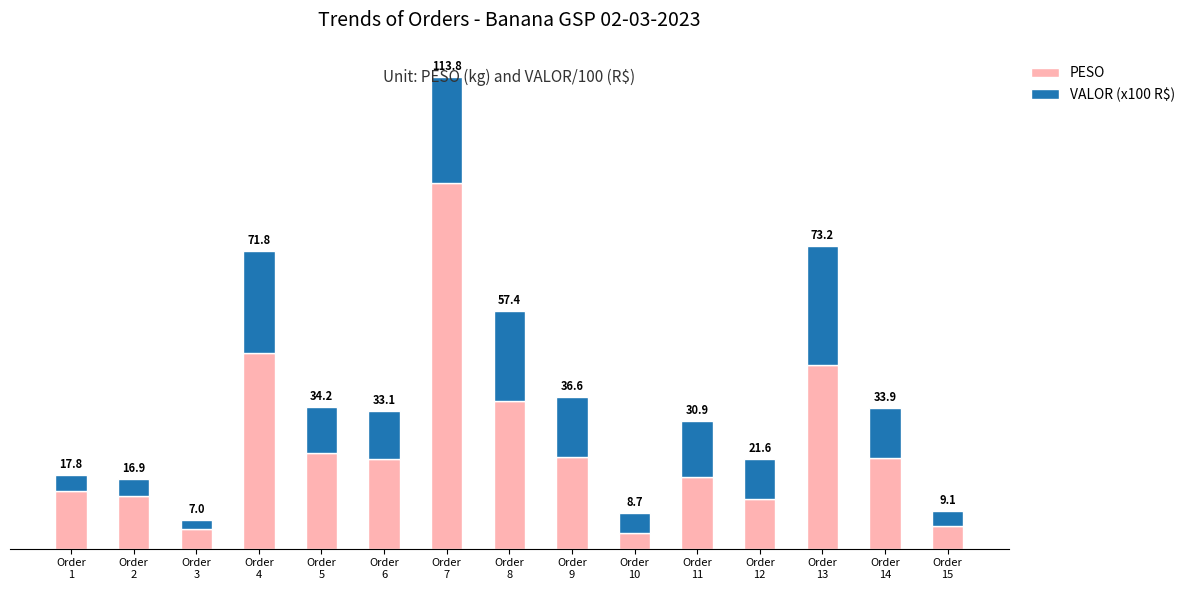

Is it true that PESO equals 20.9 at Order
2?

False